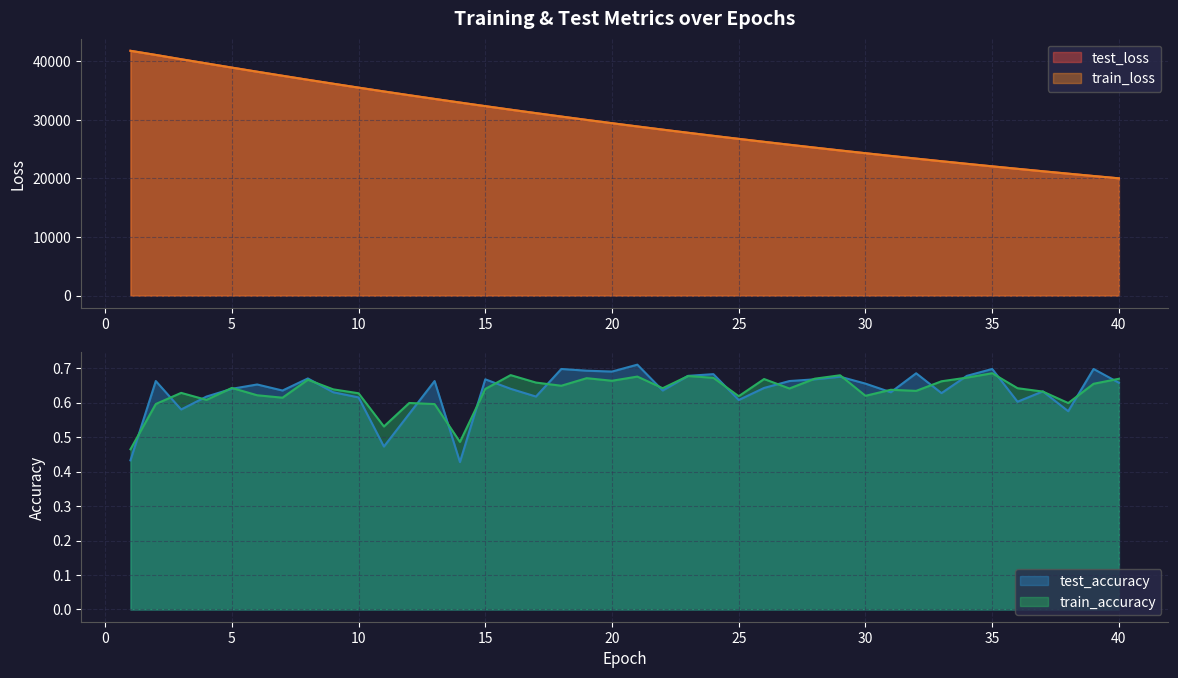

Rank the series by their maximum value, from highest to lowest.

test_loss, train_loss, test_accuracy, train_accuracy